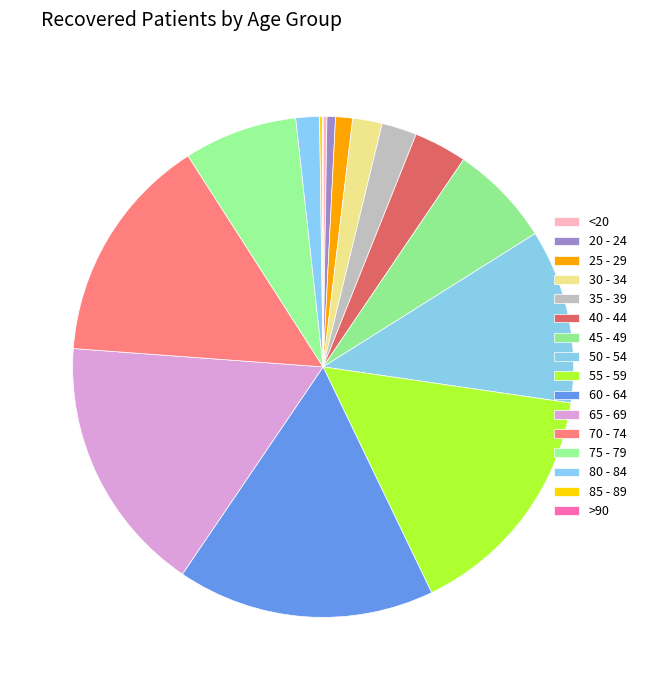

How many slices are in this pie chart?

16